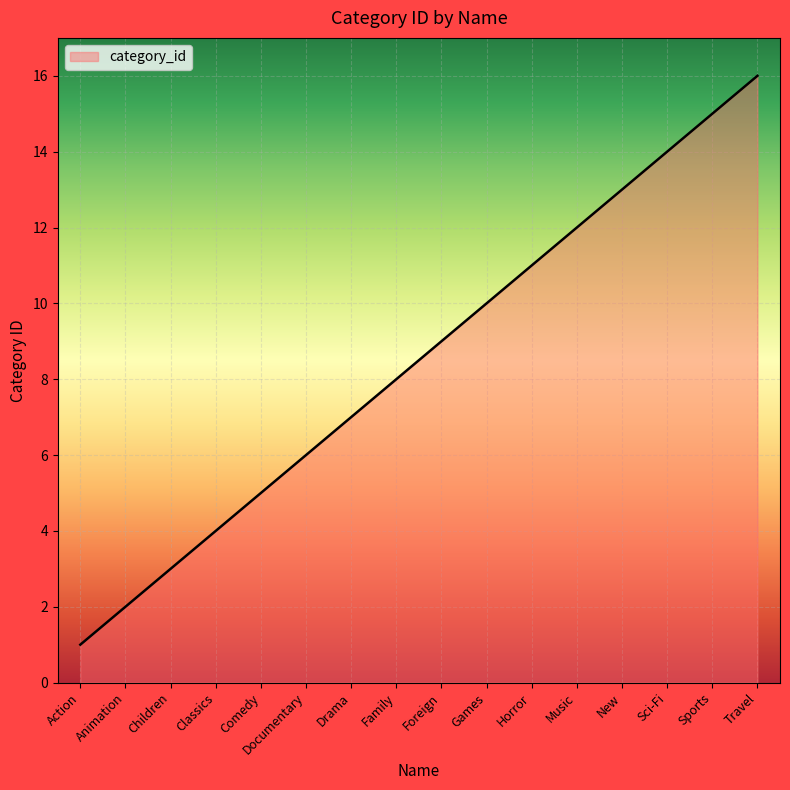

What position from the left is New?

13